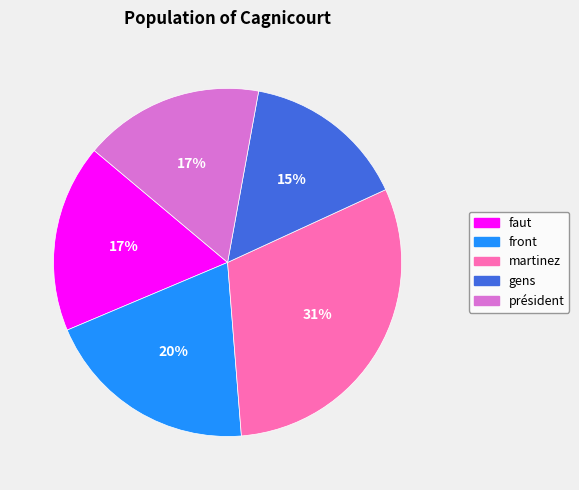

How many segments does this pie chart have?

5